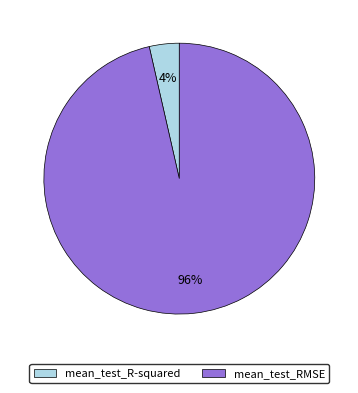

Do mean_test_R-squared and mean_test_RMSE together represent more than half of the pie?

Yes